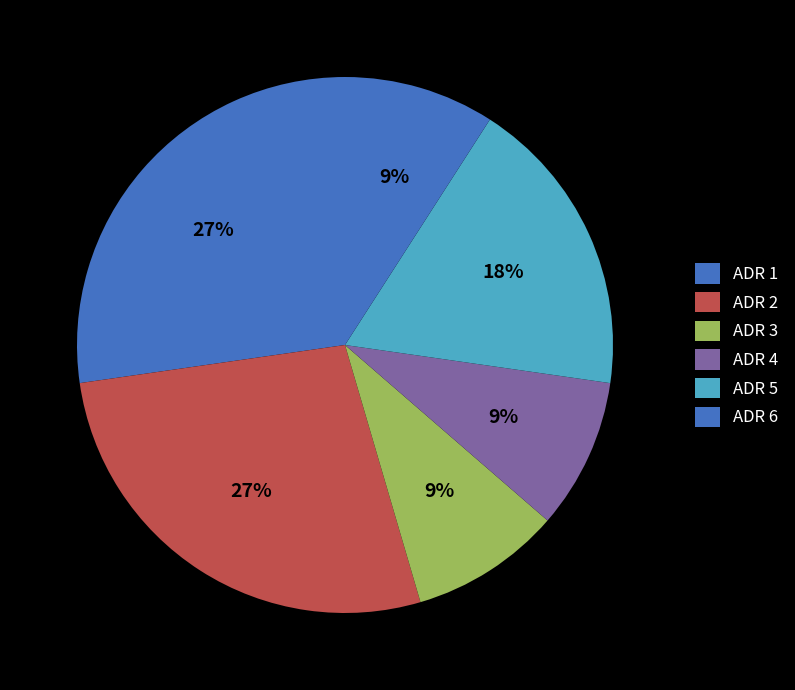

How many slices are in this pie chart?

6